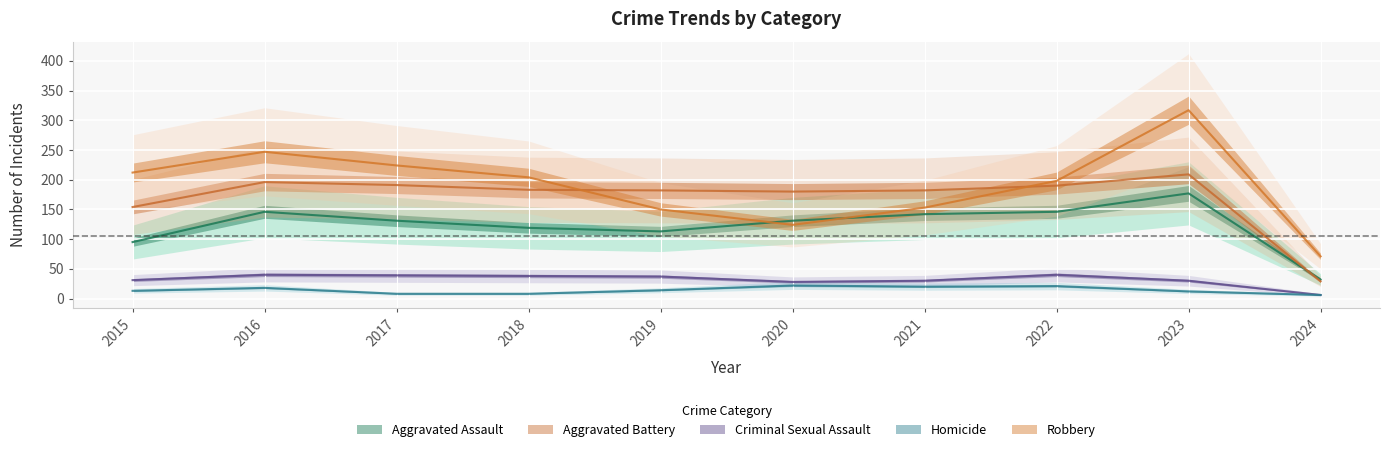

How many interior local valleys does the Aggravated Battery series have?

1